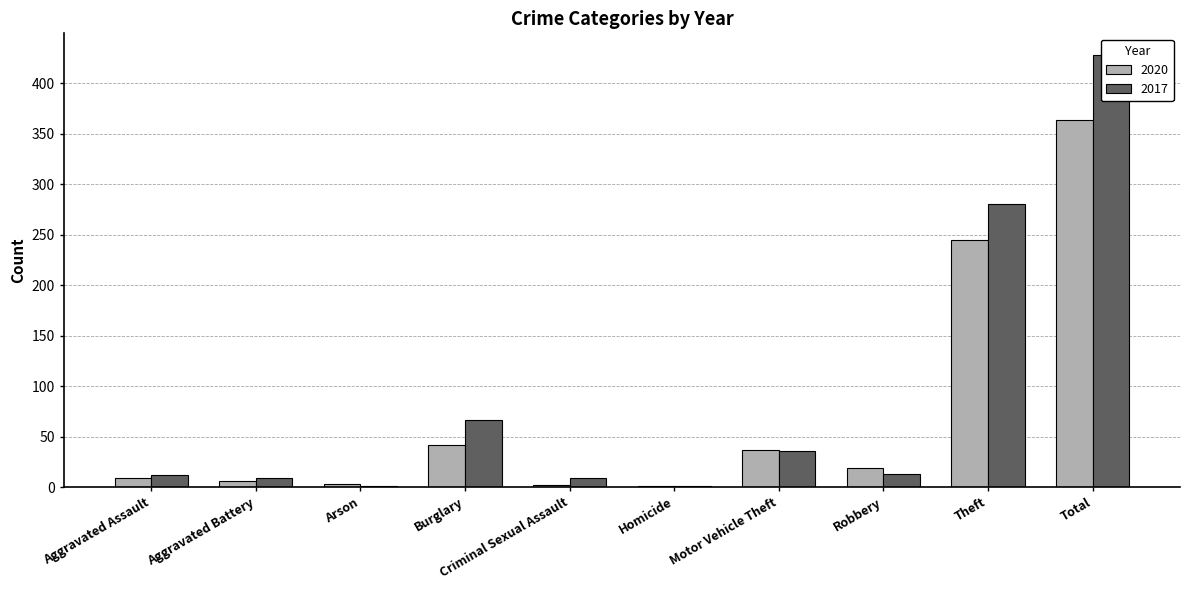

Where is 2017 nearest to the value 214?

Theft